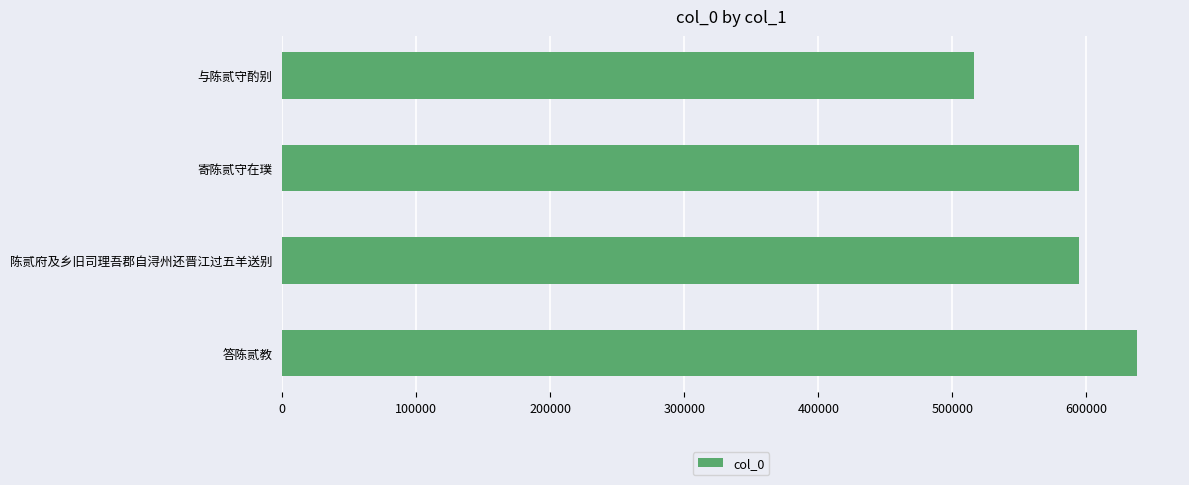

True or false: the data shows 594691 at 陈贰府及乡旧司理吾郡自浔州还晋江过五羊送别.

True